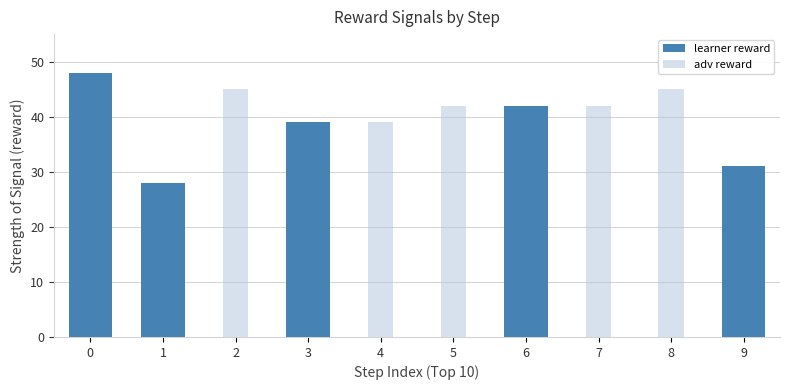

Rank the series by their maximum value, from highest to lowest.

learner reward, adv reward